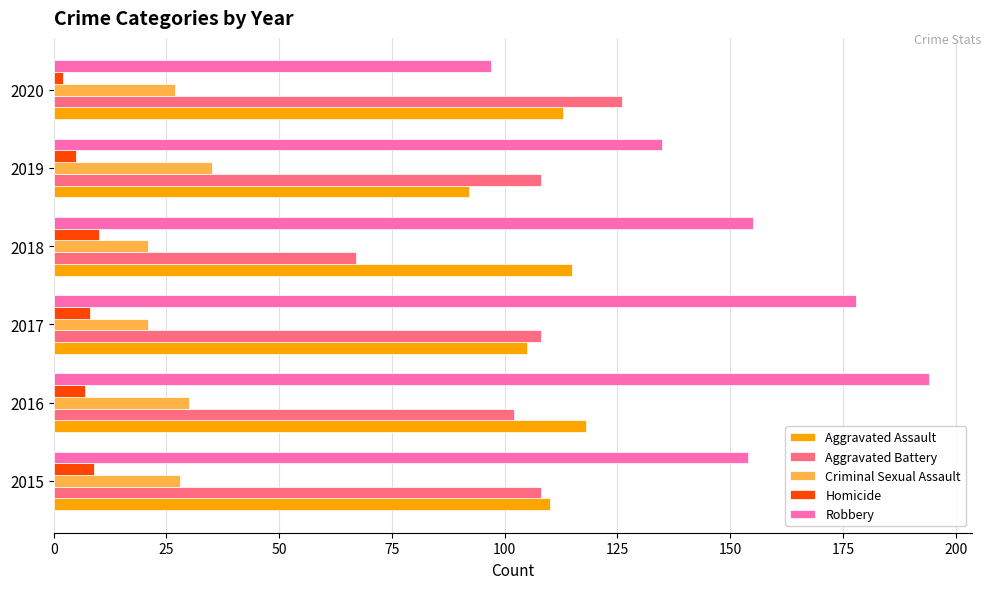

Rank the series by their maximum value, from lowest to highest.

Homicide, Criminal Sexual Assault, Aggravated Assault, Aggravated Battery, Robbery